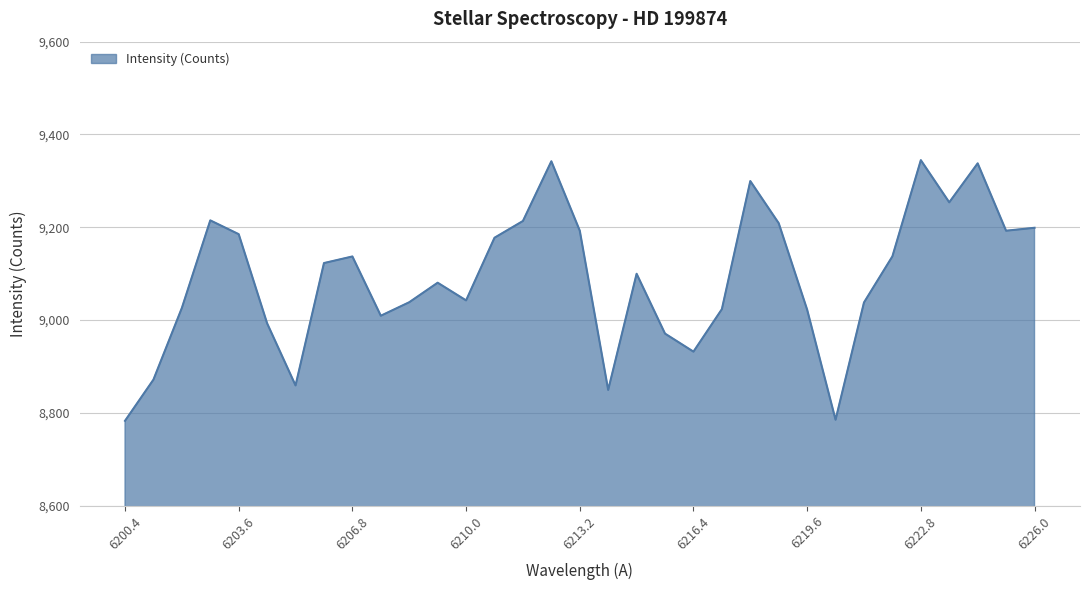

What is the minimum value shown in the chart?

8782.8